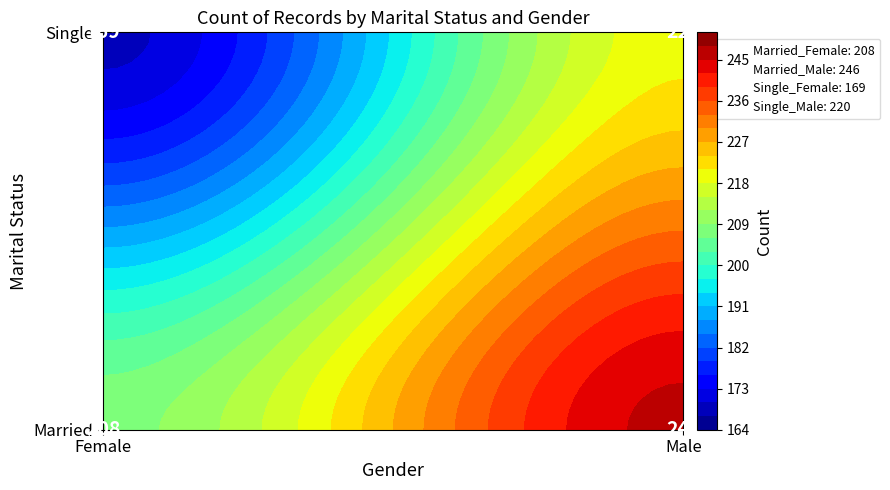

Which series has the widest spread of values?

Married_Male